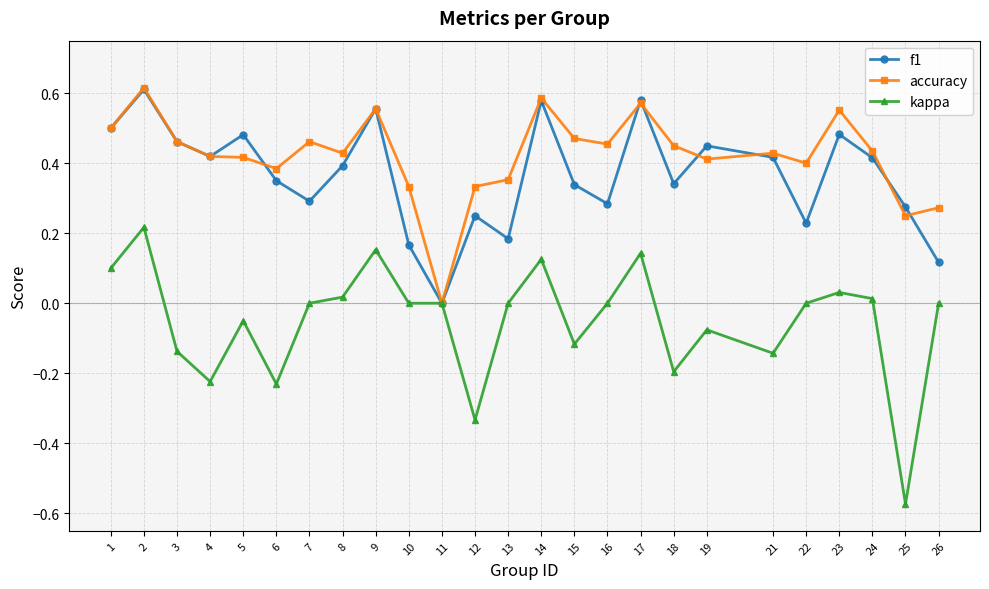

True or false: kappa has more than 2 points higher than both neighbors.

True